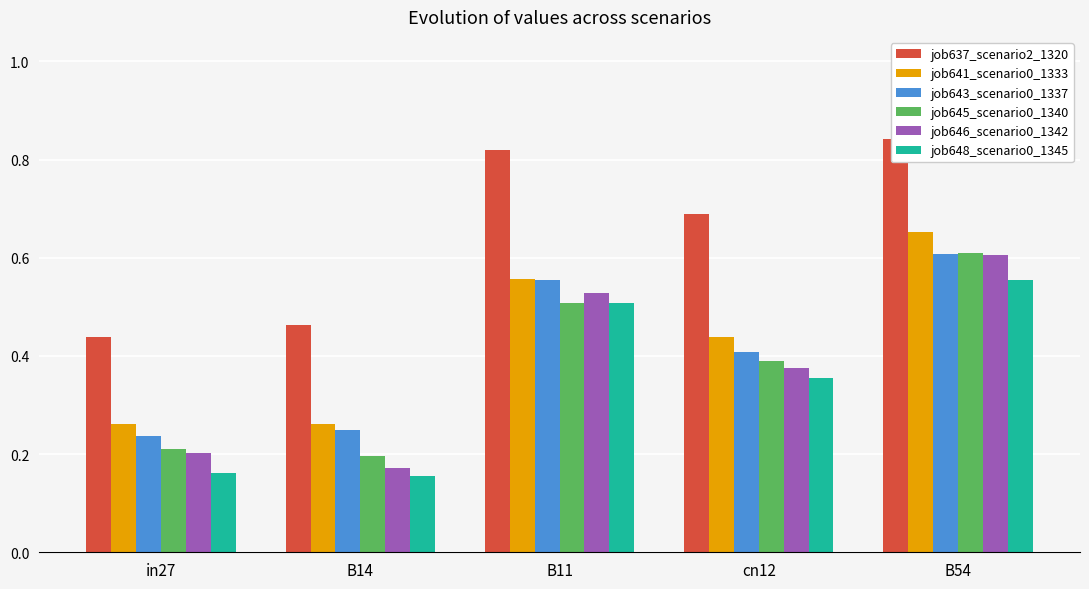

Reading right to left, transcribe all the data shown in this chart.

job637_scenario2_1320: B54=0.8	cn12=0.7	B11=0.8	B14=0.5	in27=0.4
job641_scenario0_1333: B54=0.7	cn12=0.4	B11=0.6	B14=0.3	in27=0.3
job643_scenario0_1337: B54=0.6	cn12=0.4	B11=0.6	B14=0.2	in27=0.2
job645_scenario0_1340: B54=0.6	cn12=0.4	B11=0.5	B14=0.2	in27=0.2
job646_scenario0_1342: B54=0.6	cn12=0.4	B11=0.5	B14=0.2	in27=0.2
job648_scenario0_1345: B54=0.6	cn12=0.4	B11=0.5	B14=0.2	in27=0.2